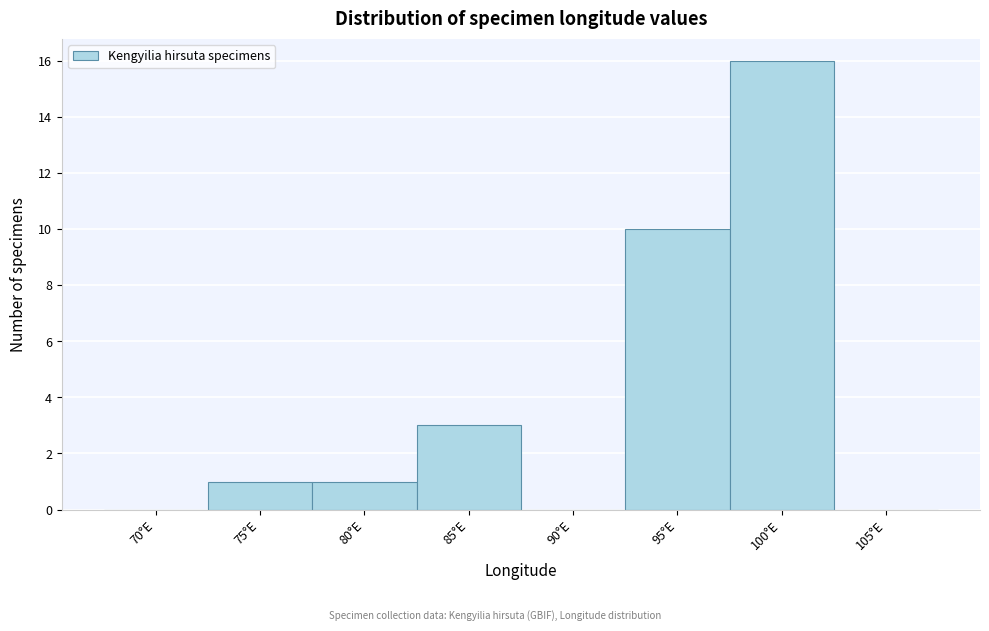

Reading left to right, extract all data points from this chart.

70°E=0	75°E=1	80°E=1	85°E=3	90°E=0	95°E=10	100°E=16	105°E=0